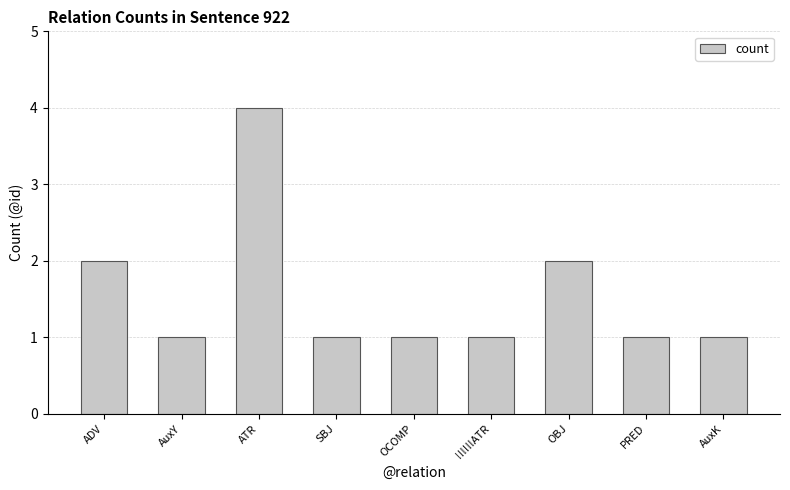

What is the greatest value displayed?

4